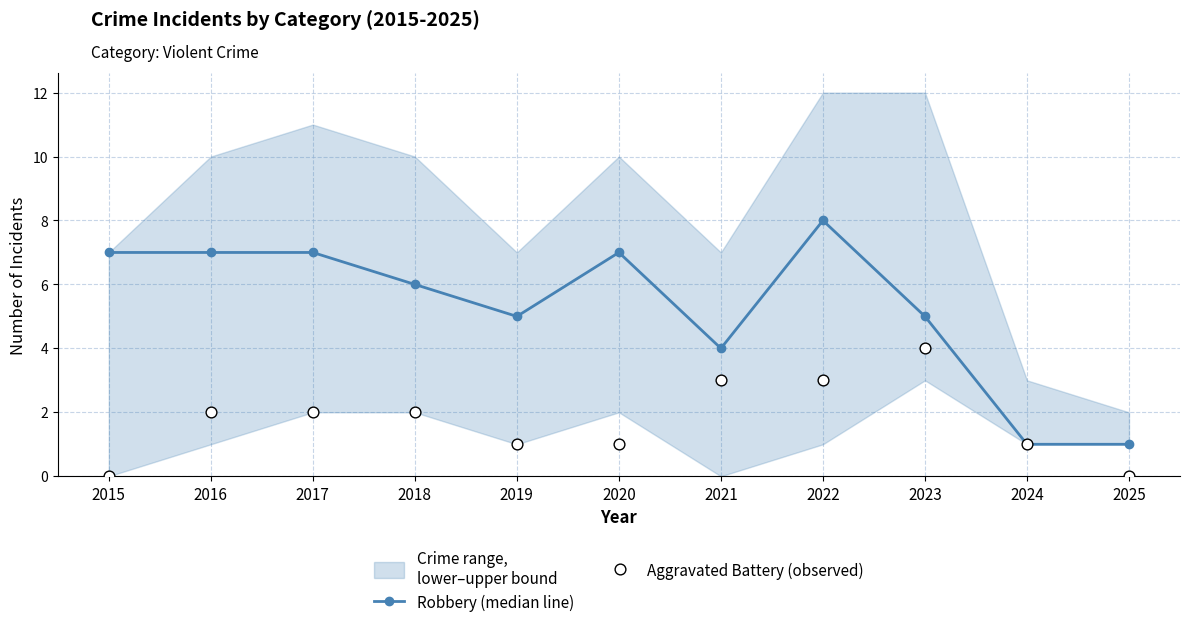

What is the total value across all series at 2016?

9